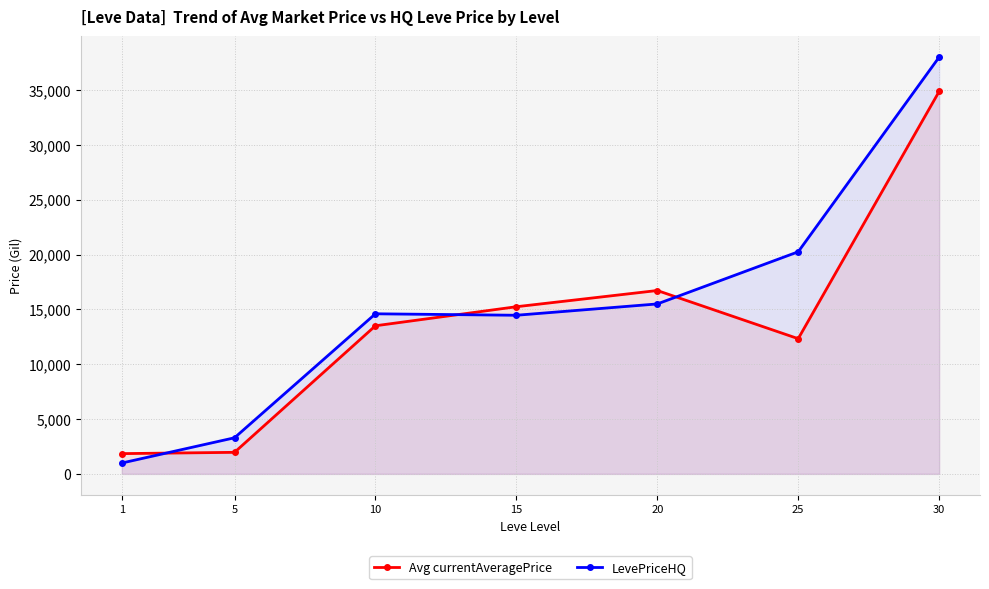

List the labels in order of LevePriceHQ value, smallest first.

1, 5, 15, 10, 20, 25, 30